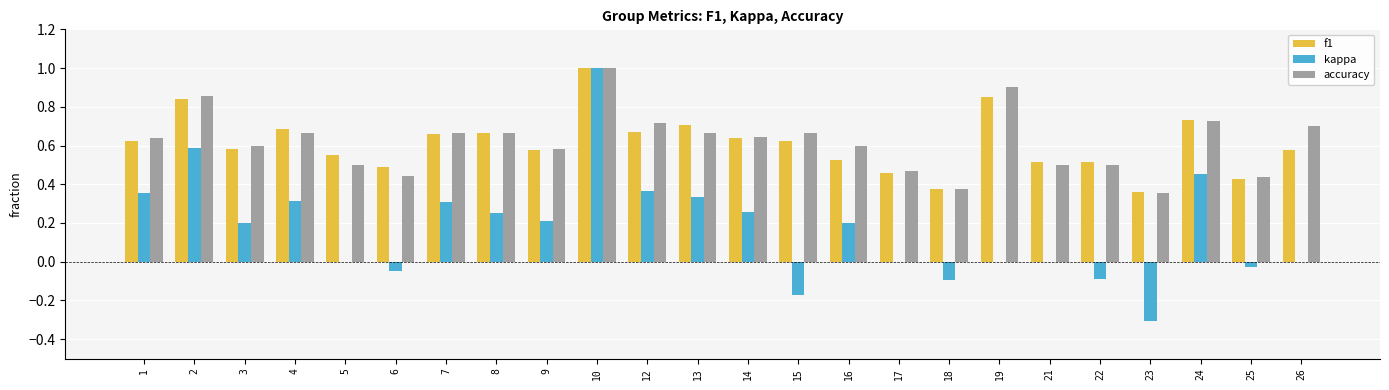

Is the value of f1 at 13 greater than the value of accuracy at 3?

Yes